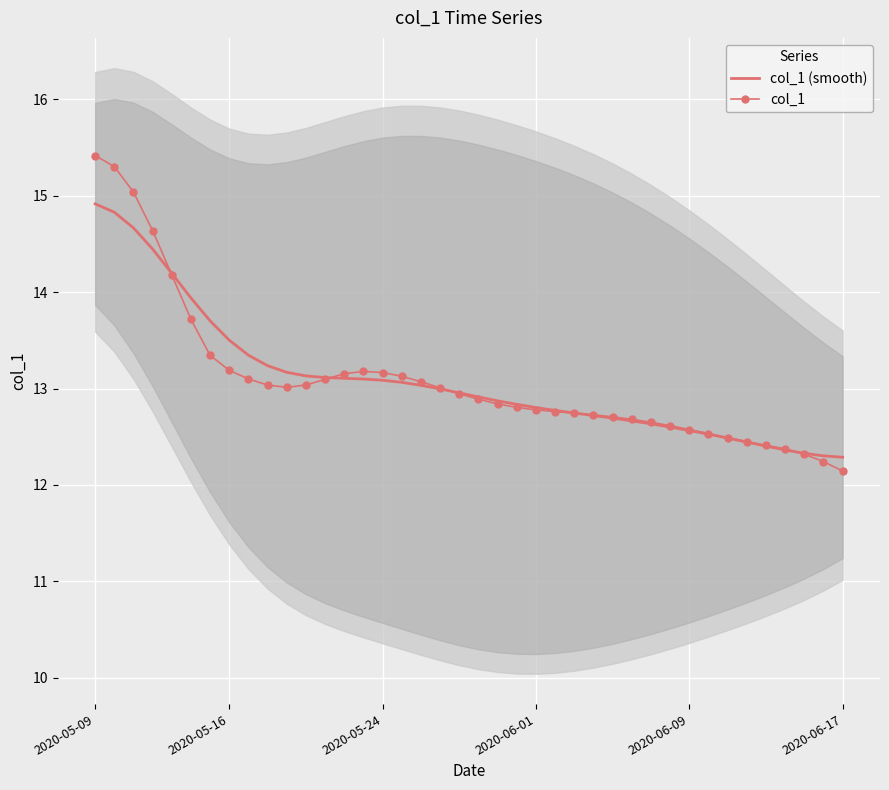

At which category is the sum across all series the highest?

2020-05-09